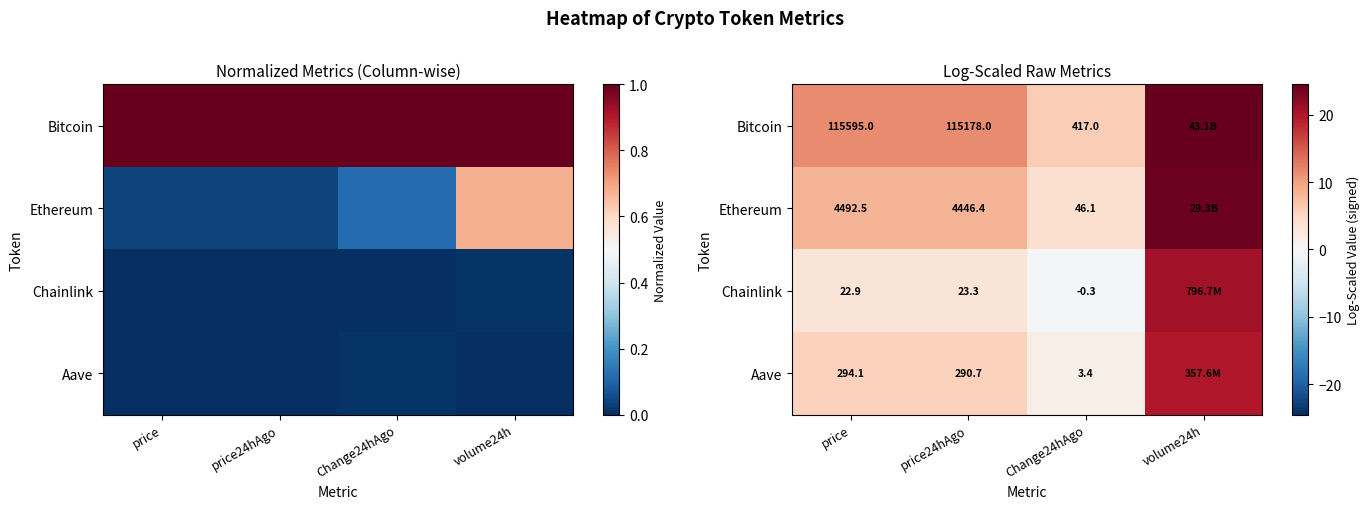

Which category has the highest value across all series?

volume24h